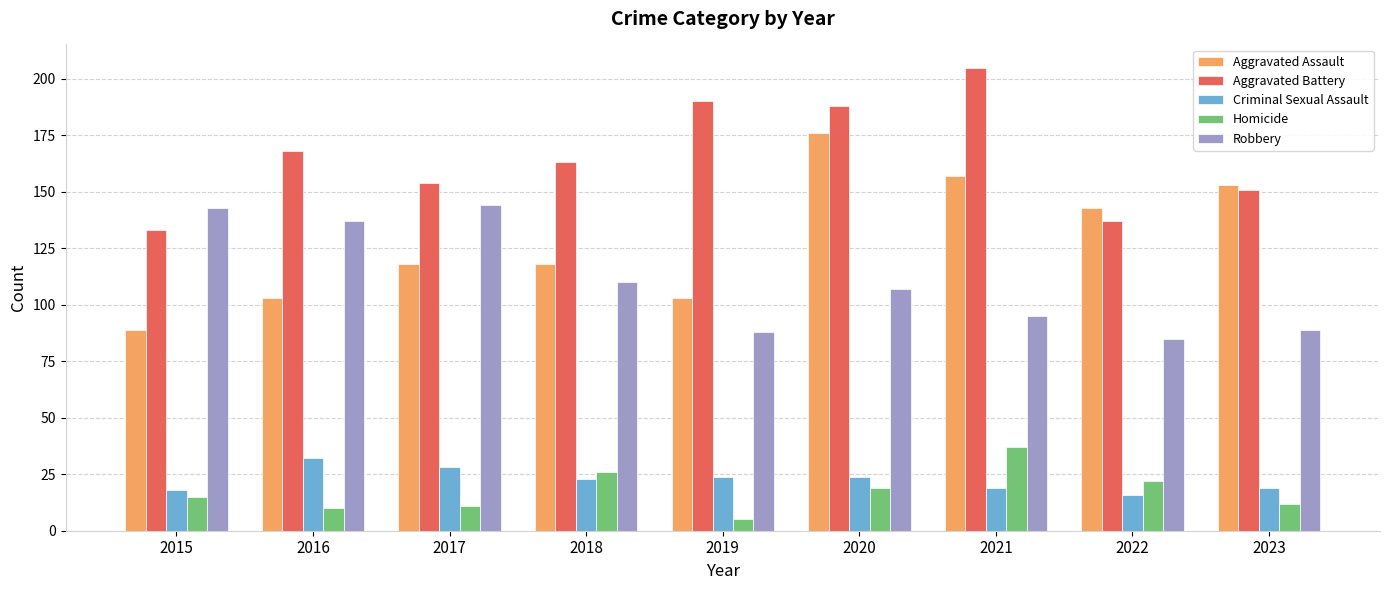

The Robbery series shows 170 at 2020. True or false?

False